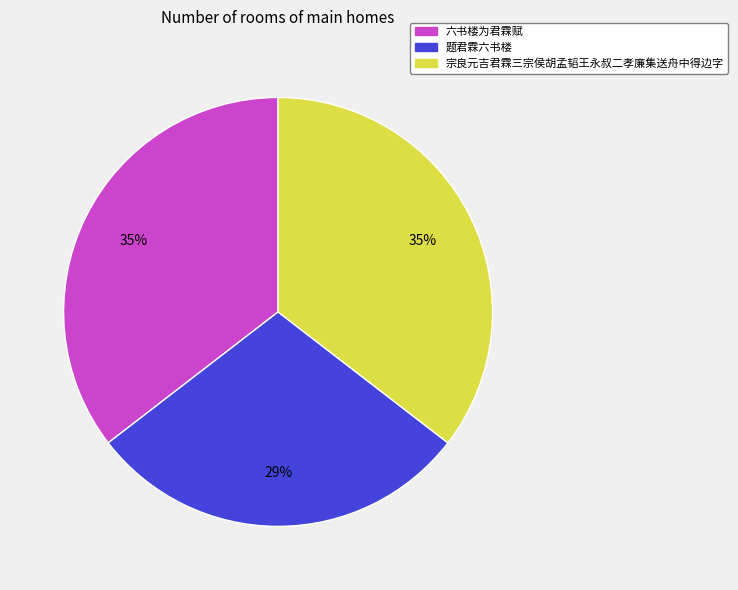

What is the ratio of the value at 题君霖六书楼 to the value at 宗良元吉君霖三宗侯胡孟韬王永叔二孝廉集送舟中得边字?

0.8